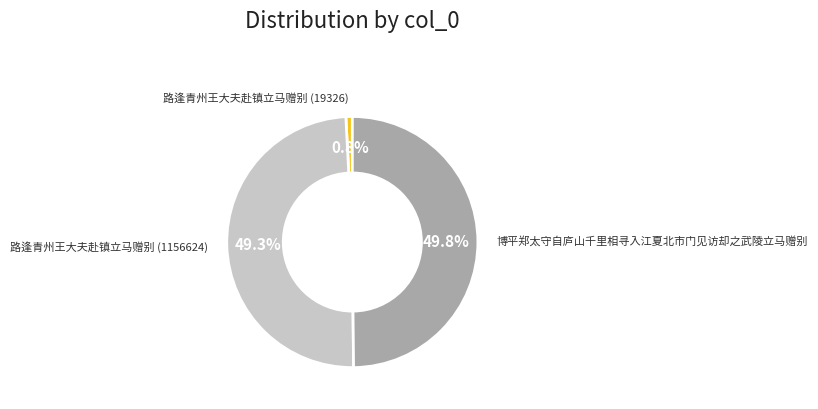

Count the number of slices in the pie.

3